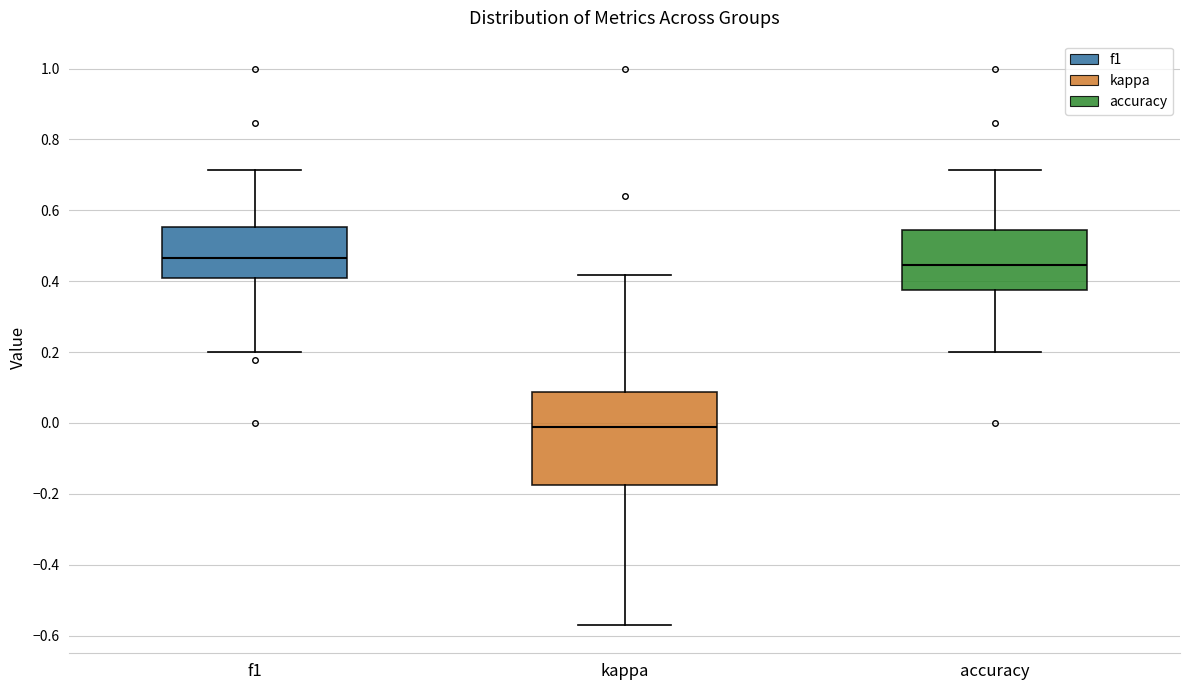

Which box is the tallest, from its lower edge to its upper edge?

kappa